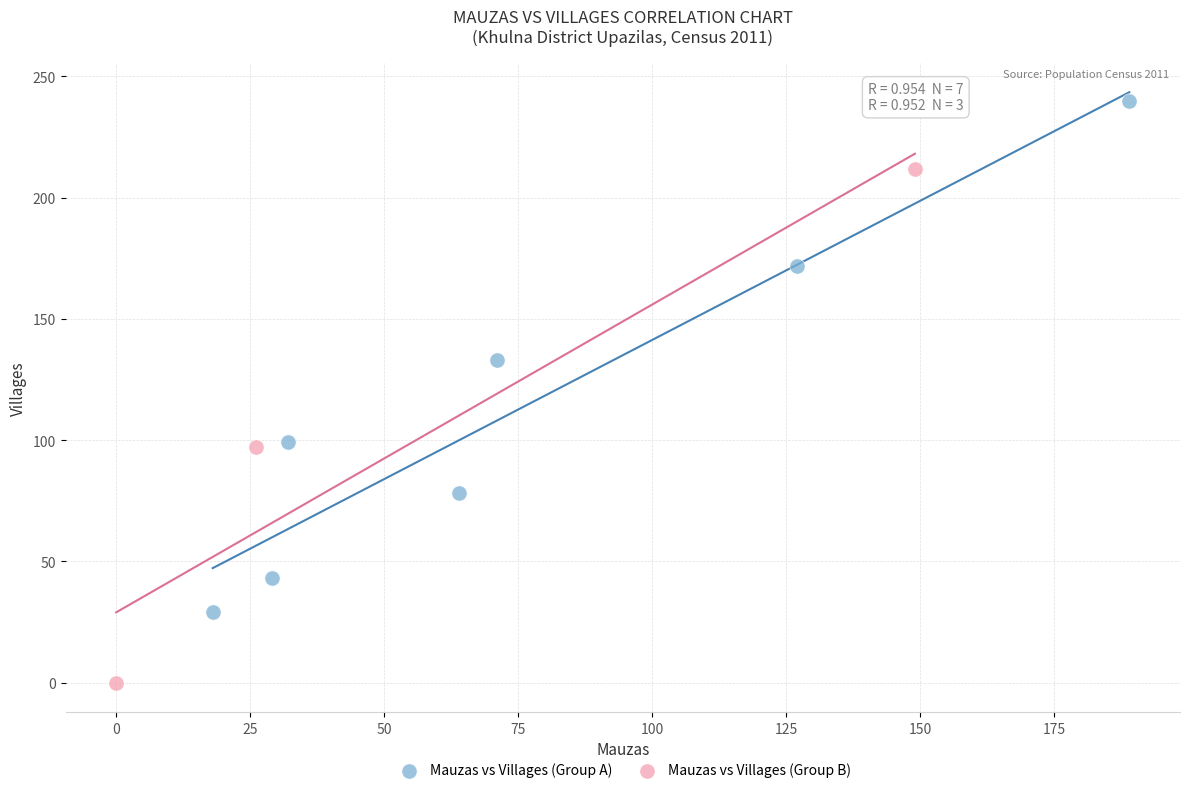

What are all the series names shown in the legend?

Mauzas vs Villages (Group A), Mauzas vs Villages (Group B)